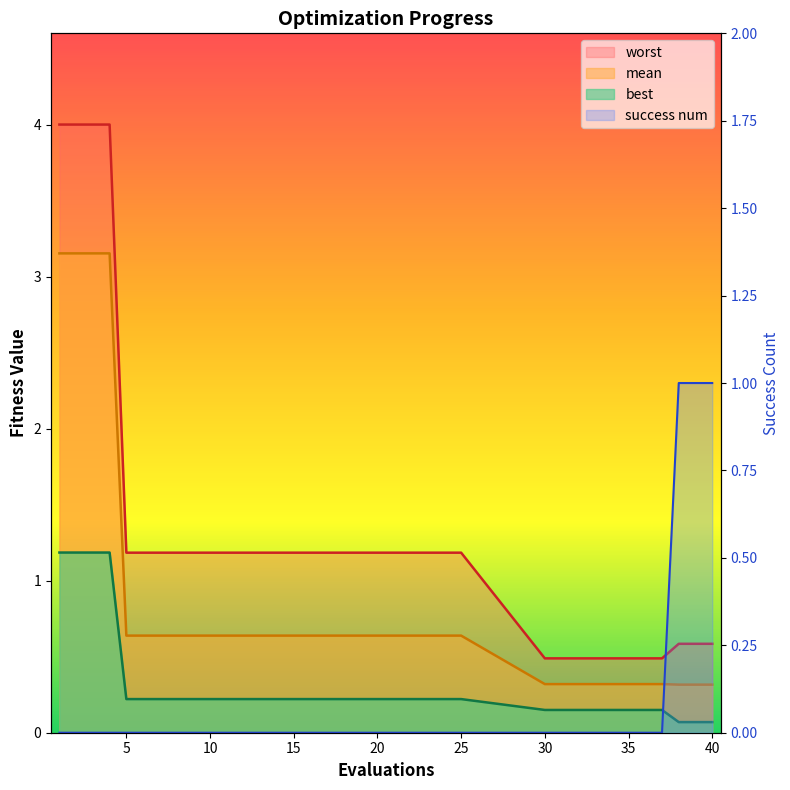

At which category is the sum across all series the highest?

1